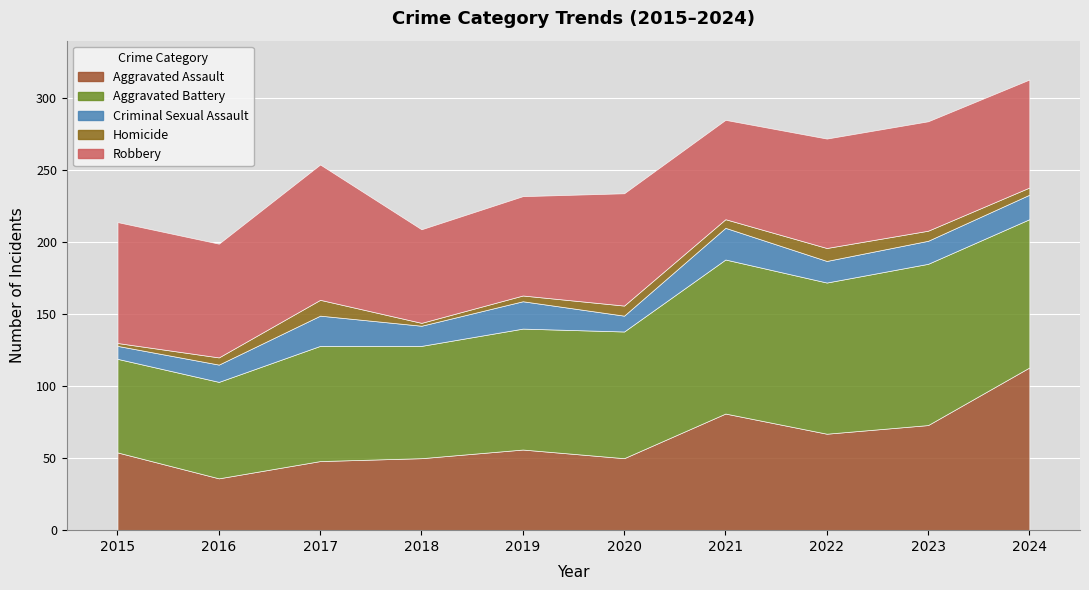

What is the average value of the Robbery series?

76